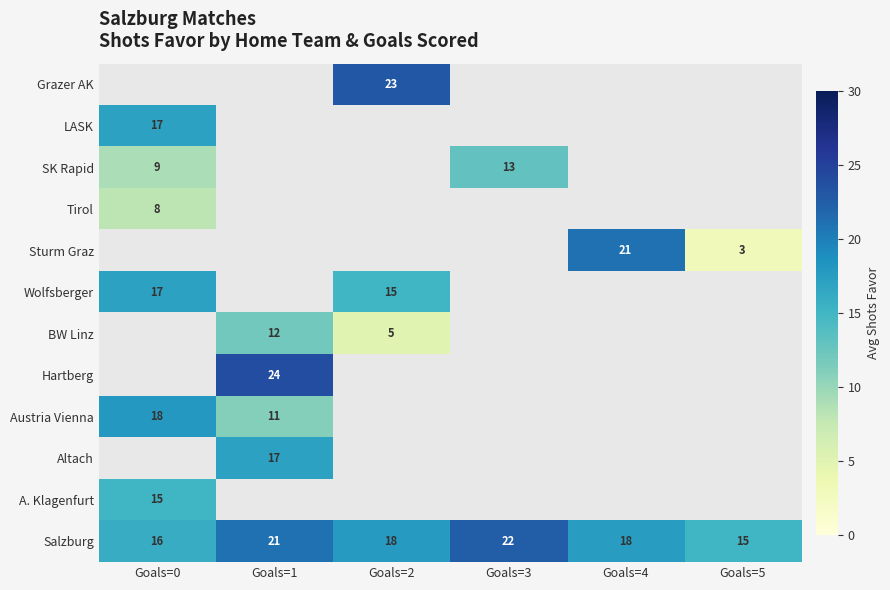

The value of Sturm Graz at Goals=4 is 21. True or false?

True